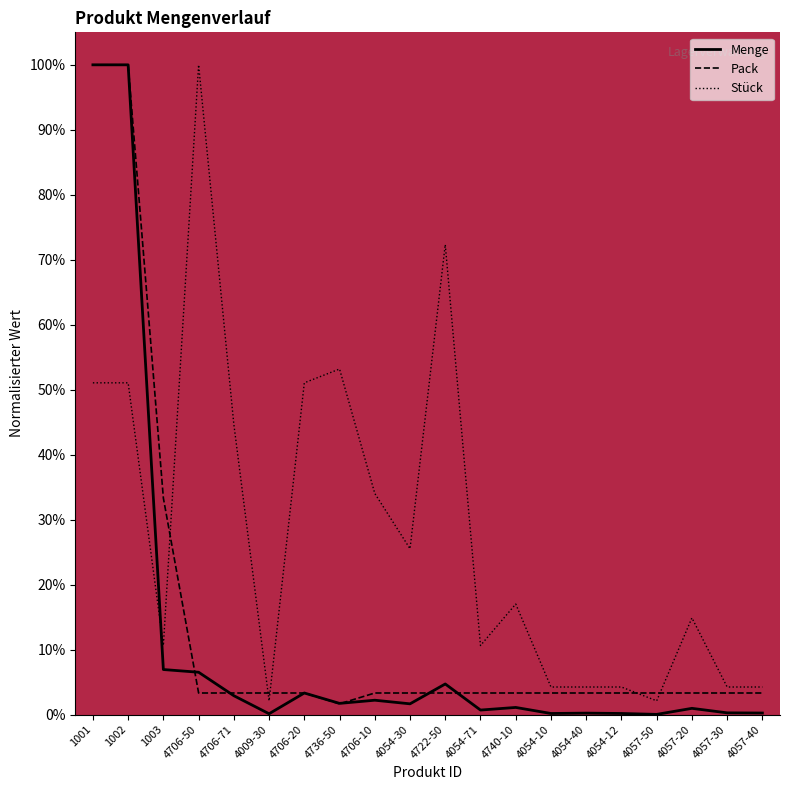

How many lines are shown in the chart?

3